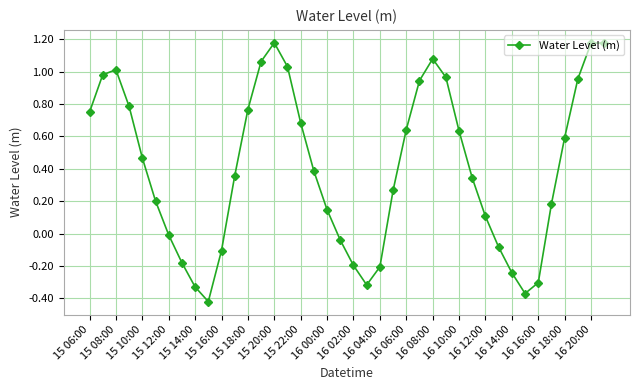

True or false: there are more than 1 points higher than both neighbors.

True